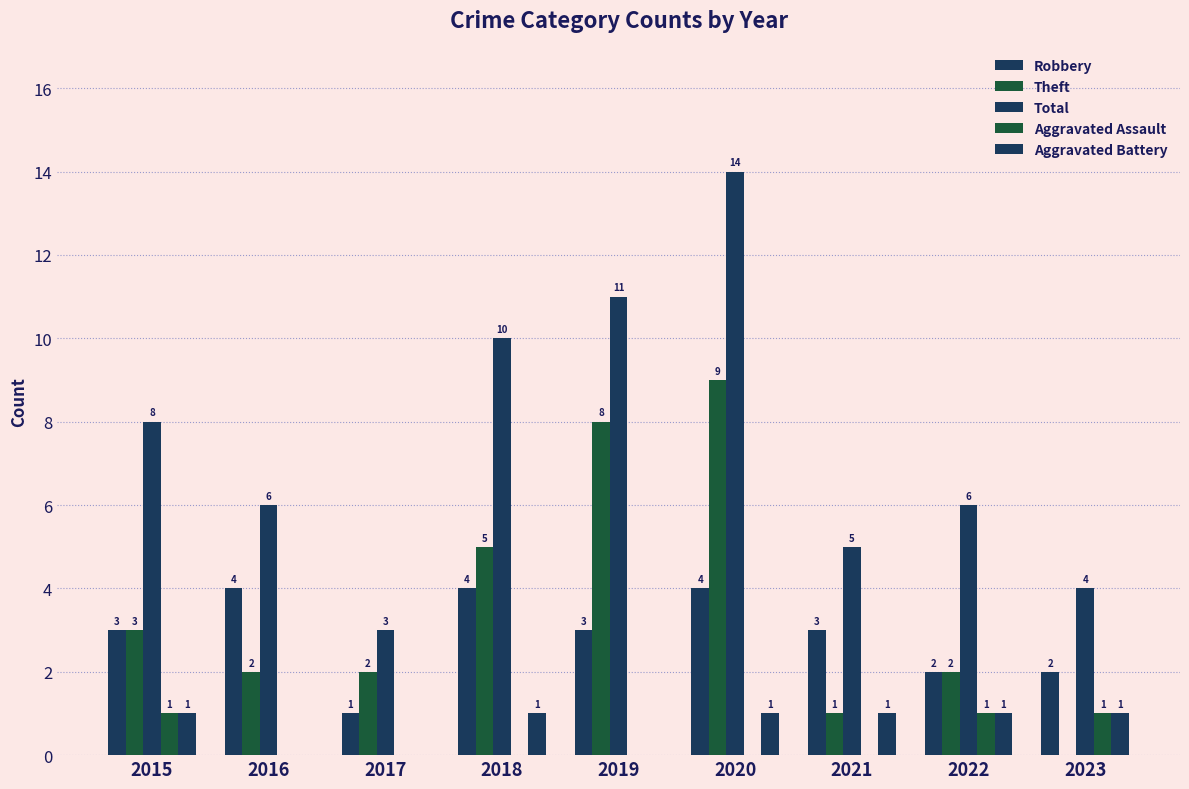

How many series are shown in this chart?

5